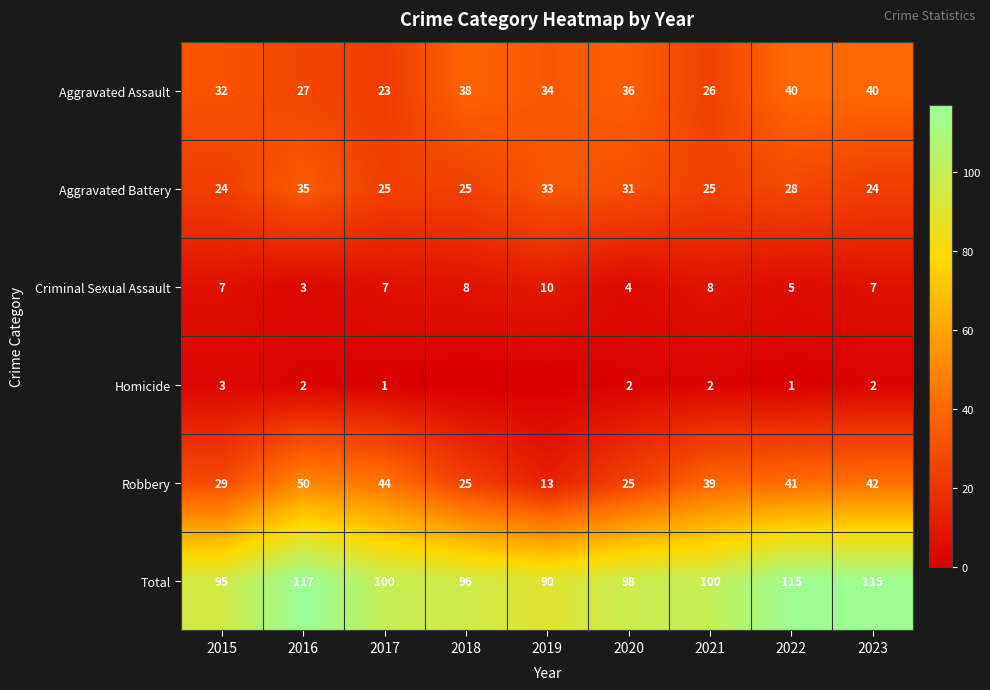

True or false: Robbery has a value of 42 at 2023.

True